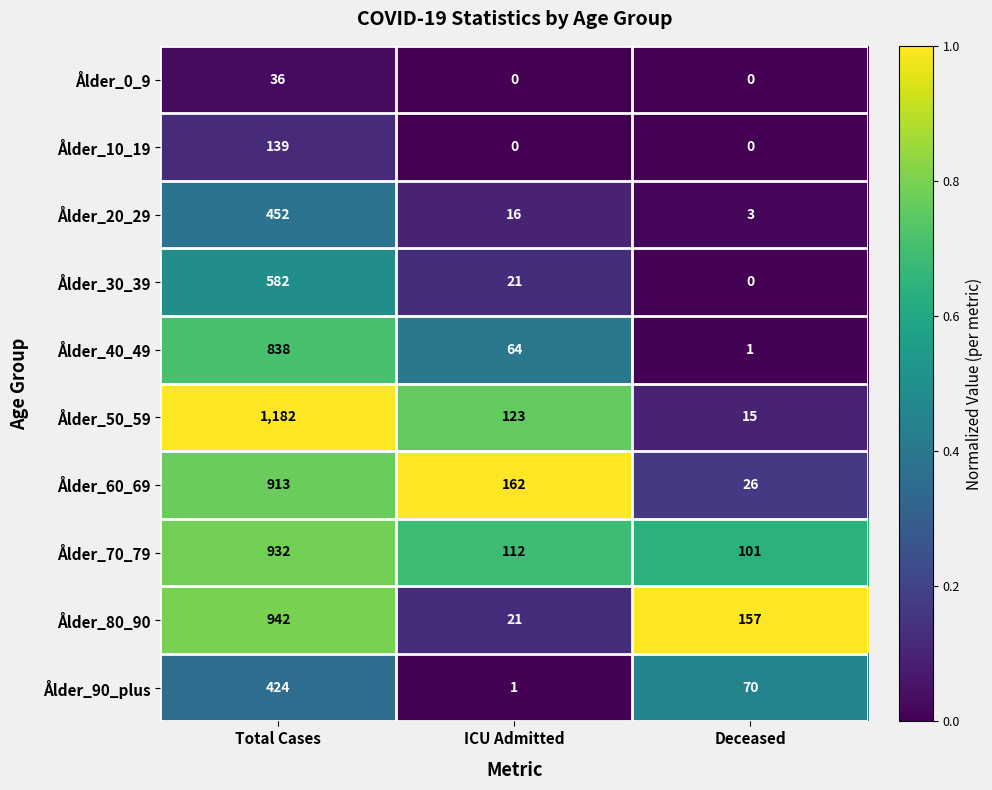

What is the greatest value displayed?

1182